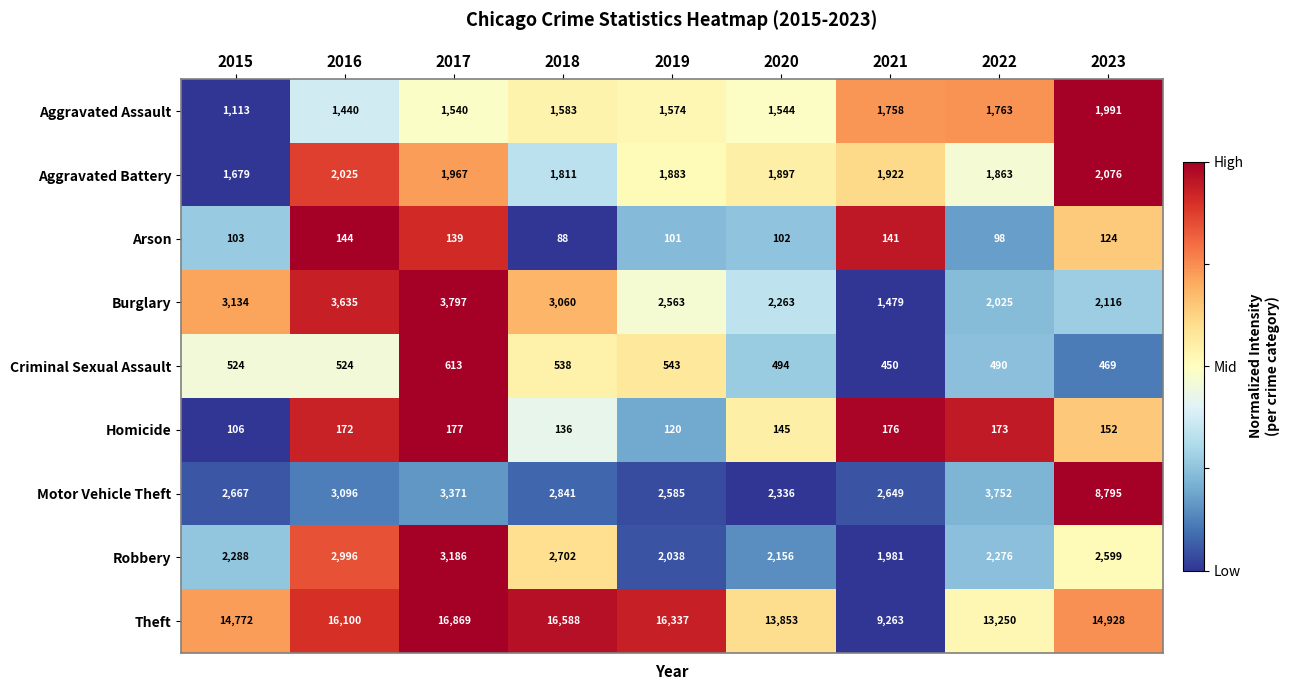

What is the difference between the highest and lowest values at 2023?

14804